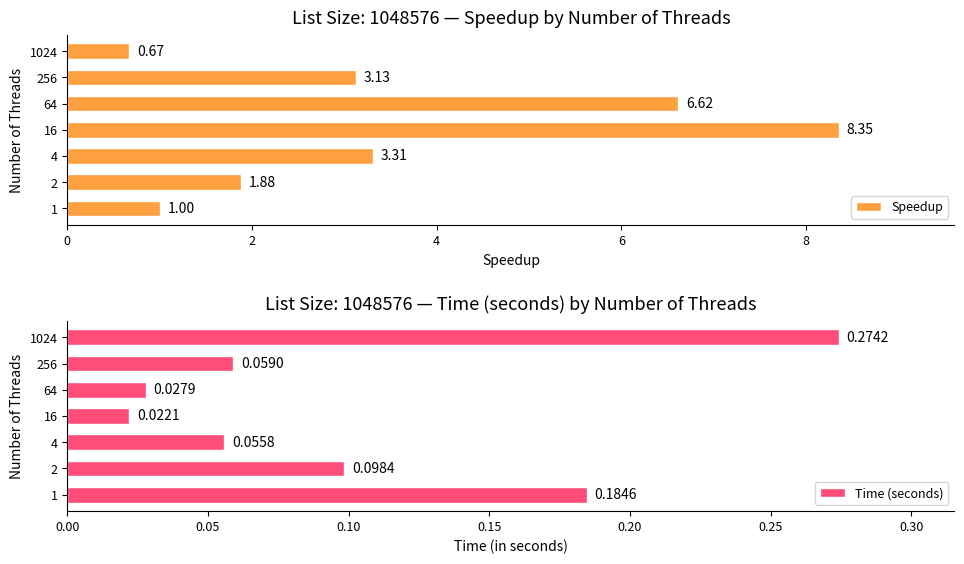

How many distinct data groups are displayed?

2